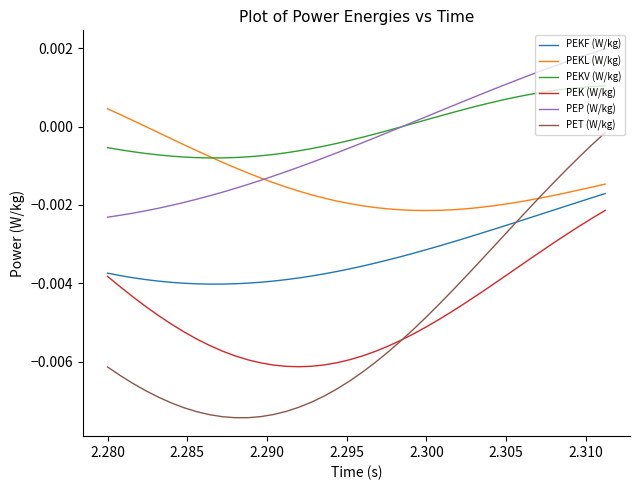

Which series ends up on top after the final intersection of PEKF (W/kg) and PET (W/kg)?

PET (W/kg)